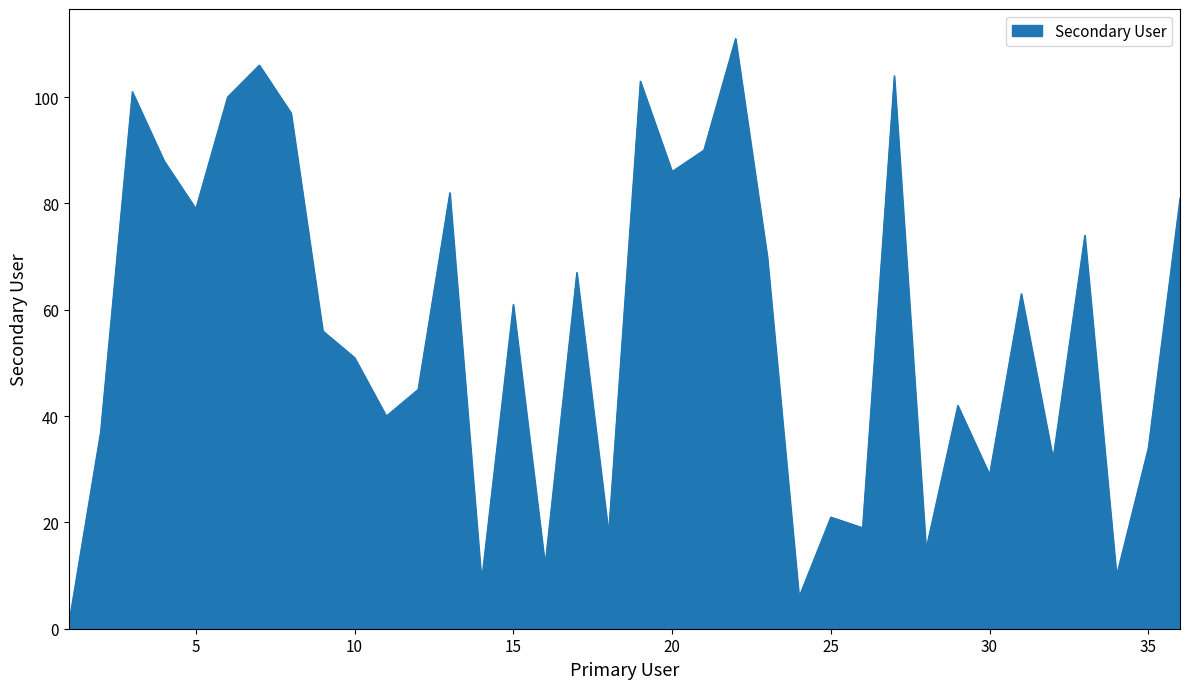

What is the sum of all values?

2040